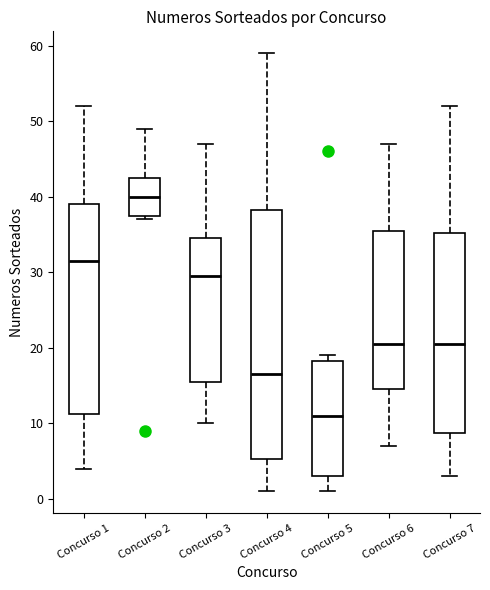

Reading left to right, read every box against the y-axis: the position of its median line, the range the box covers, and the ends of its whiskers. The values are not printed on the chart, so give them approximately, as read against the axis.

Concurso 1: median 32, box 11 to 39, whiskers 4 to 52
Concurso 2: median 40, box 38 to 43, whiskers 37 to 49
Concurso 3: median 30, box 16 to 35, whiskers 10 to 47
Concurso 4: median 17, box 5 to 38, whiskers 1 to 59
Concurso 5: median 11, box 3 to 18, whiskers 1 to 19
Concurso 6: median 21, box 15 to 36, whiskers 7 to 47
Concurso 7: median 21, box 9 to 35, whiskers 3 to 52